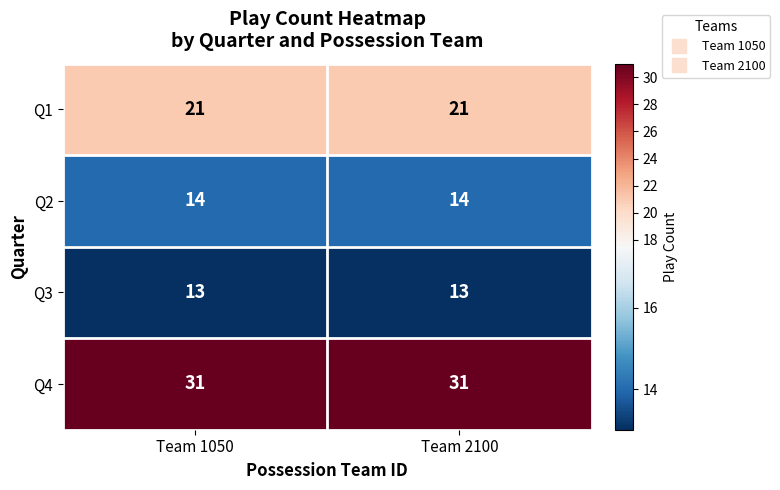

What is the smallest value displayed?

13